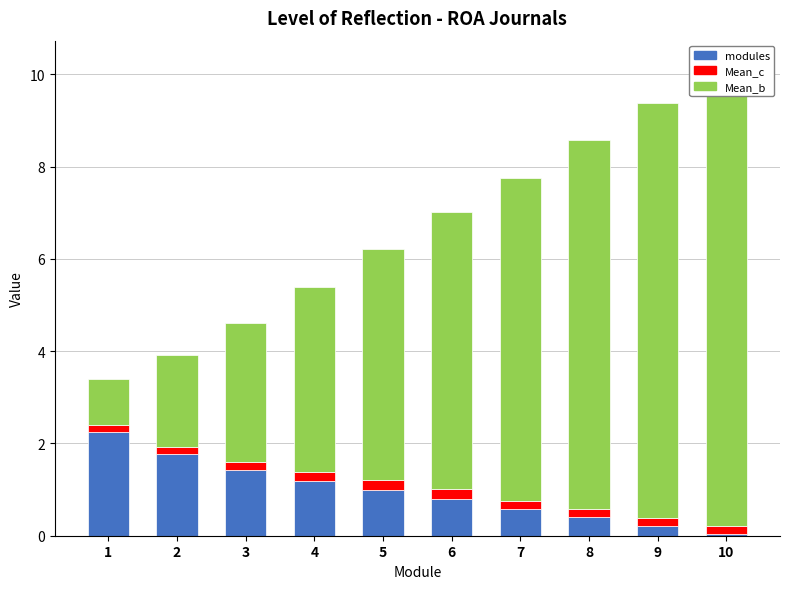

At which category is the sum across all series the highest?

10